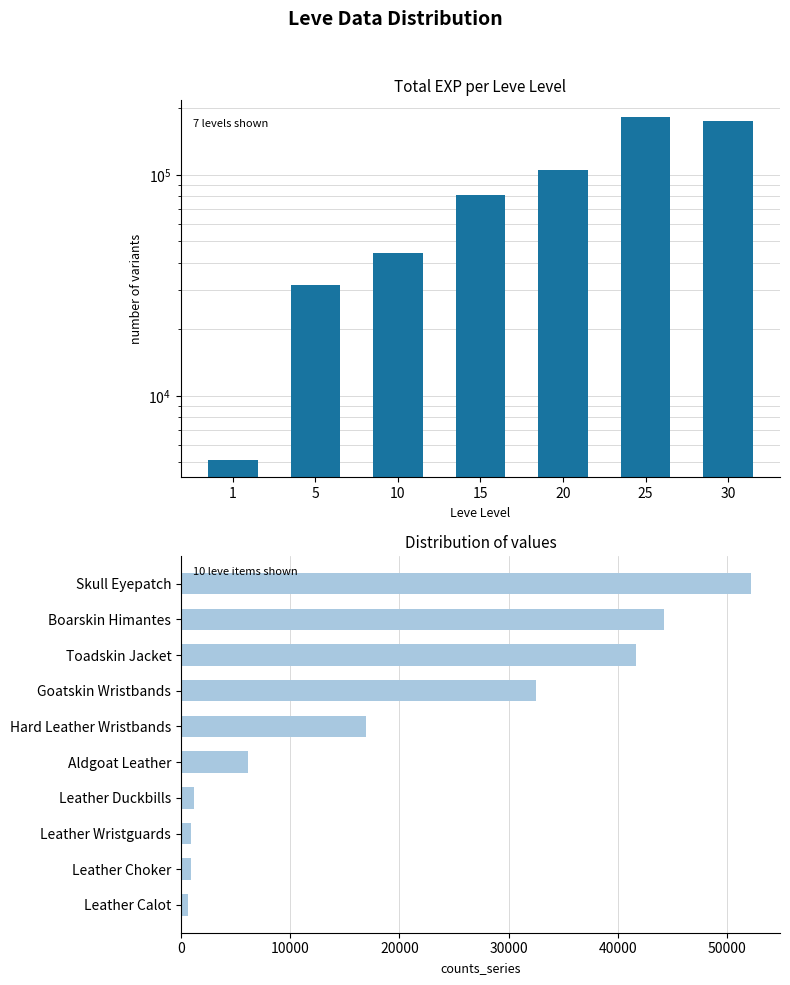

Does the chart contain stacked bars?

No